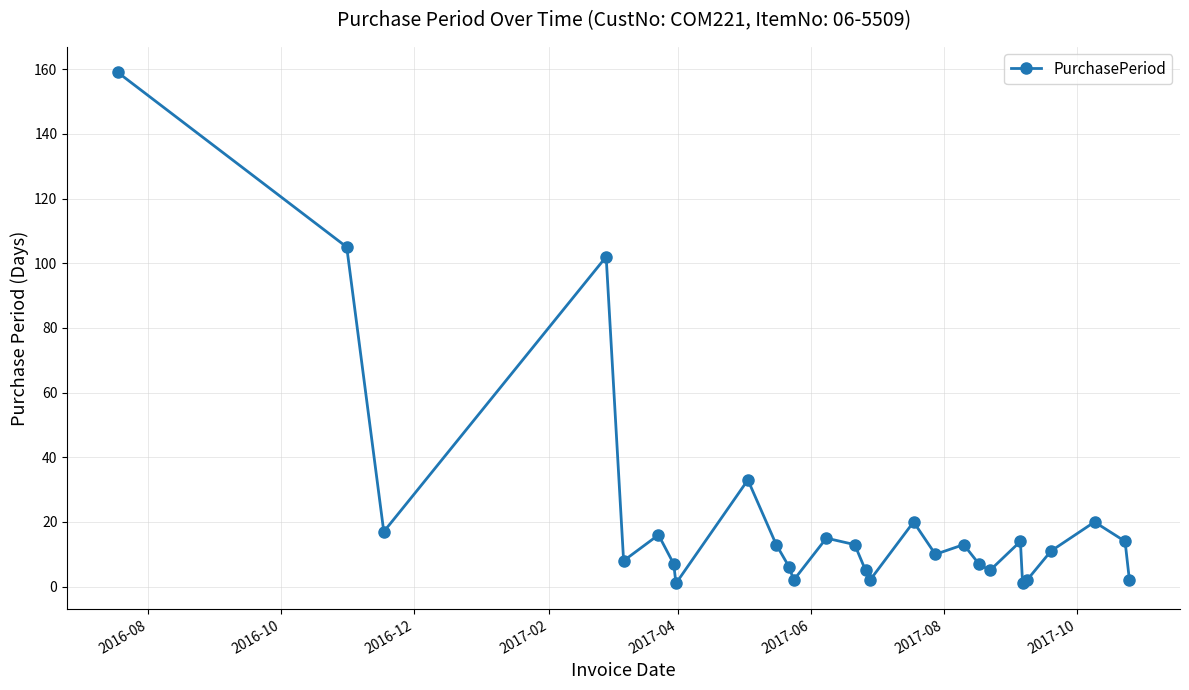

What is the greatest value displayed?

159